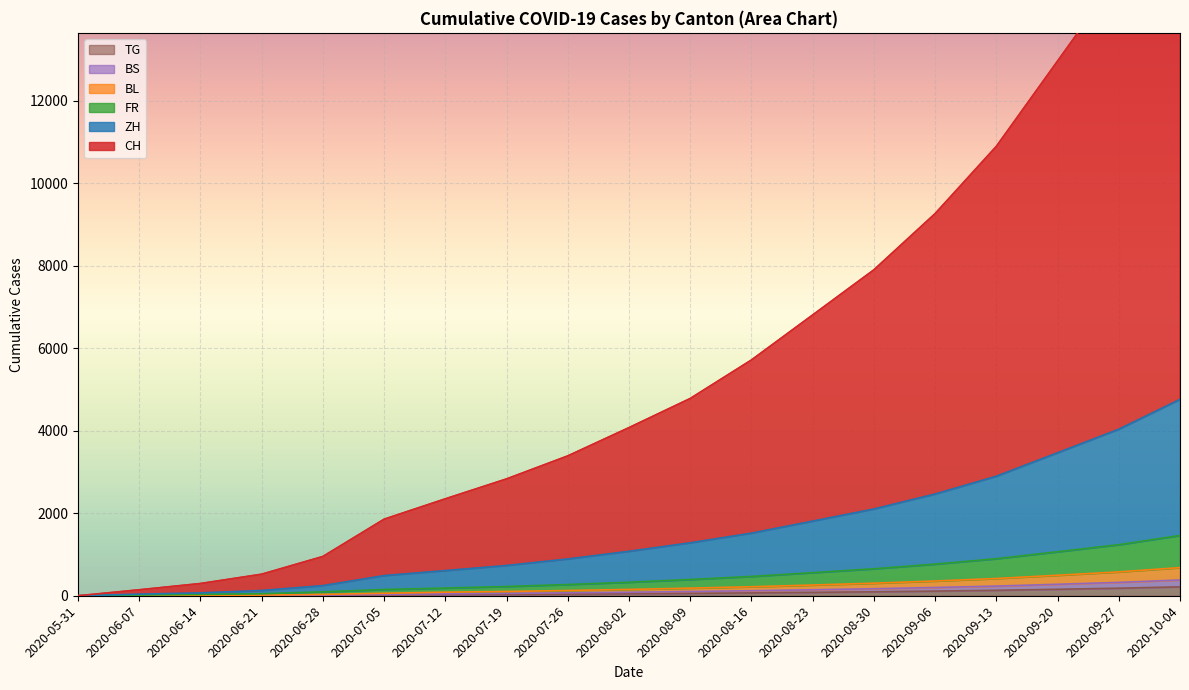

What position from the left is 2020-08-16?

12